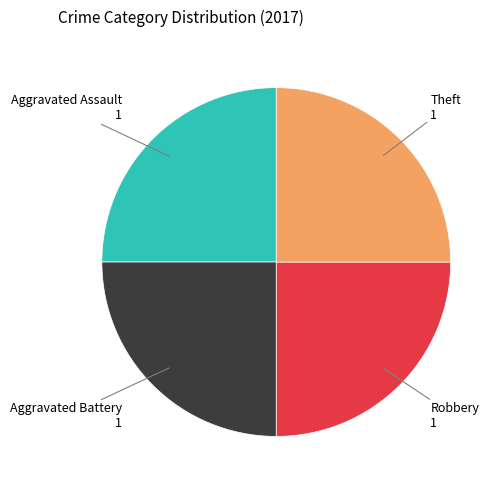

What is the ratio of the value at Aggravated Battery to the value at Robbery?

1.0